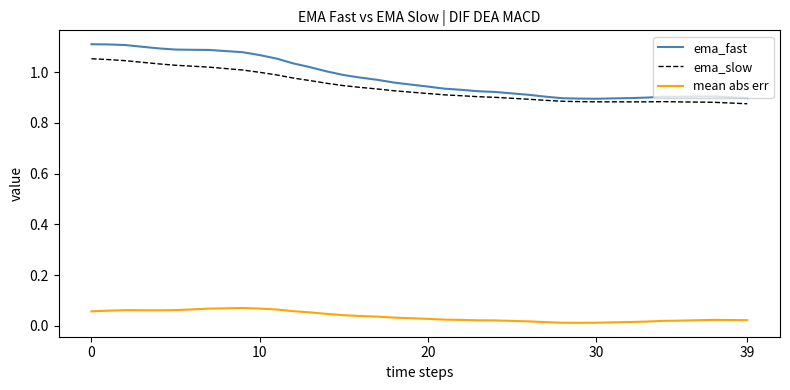

Which series has the largest range (max minus min)?

ema_fast